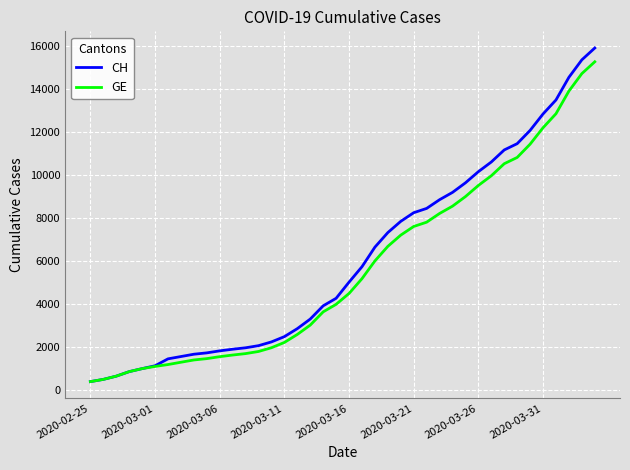

Rank the series by their maximum value, from highest to lowest.

CH, GE